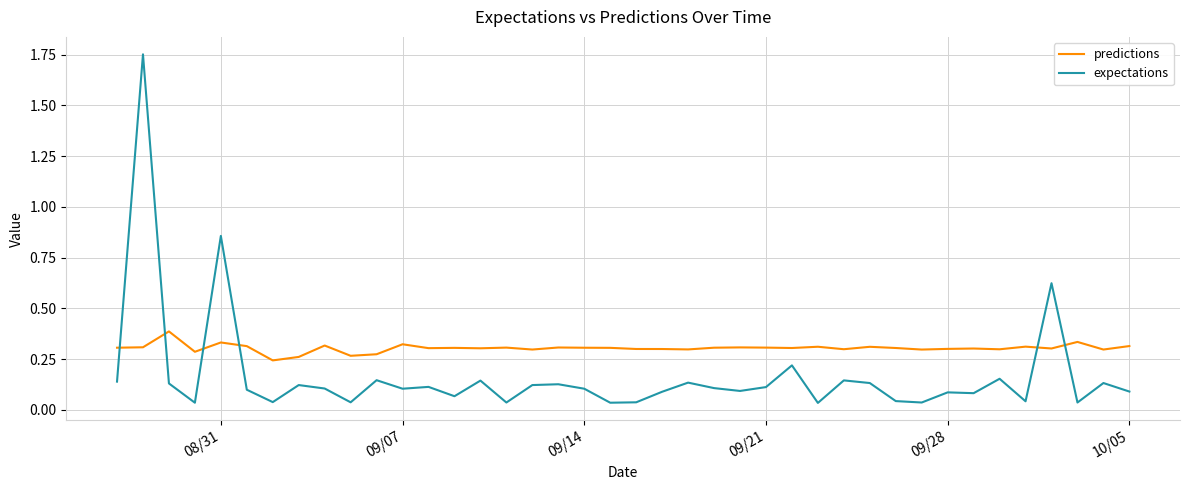

List the series in order of their overall mean, lowest first.

expectations, predictions